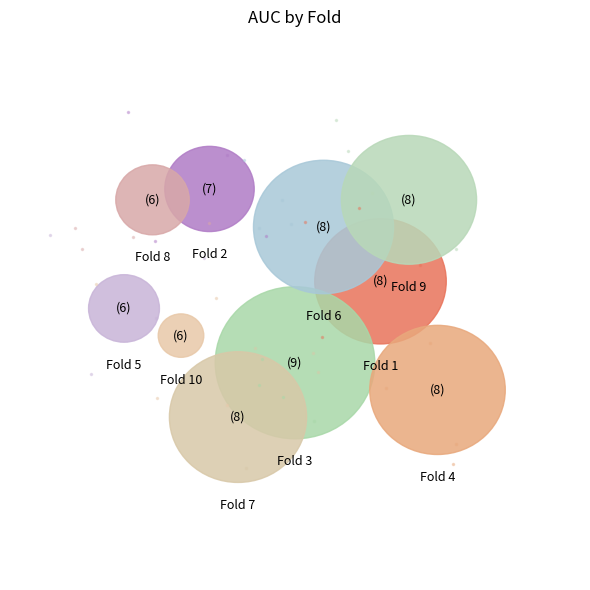

Does Fold 1 account for over 50% of the chart?

No